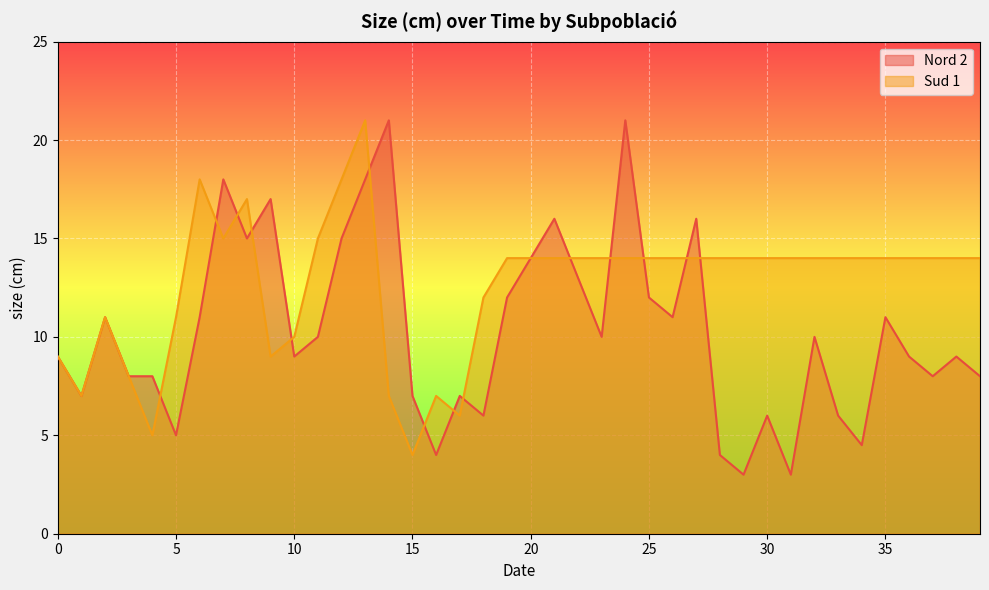

List the series in order of their overall mean, lowest first.

Nord 2, Sud 1